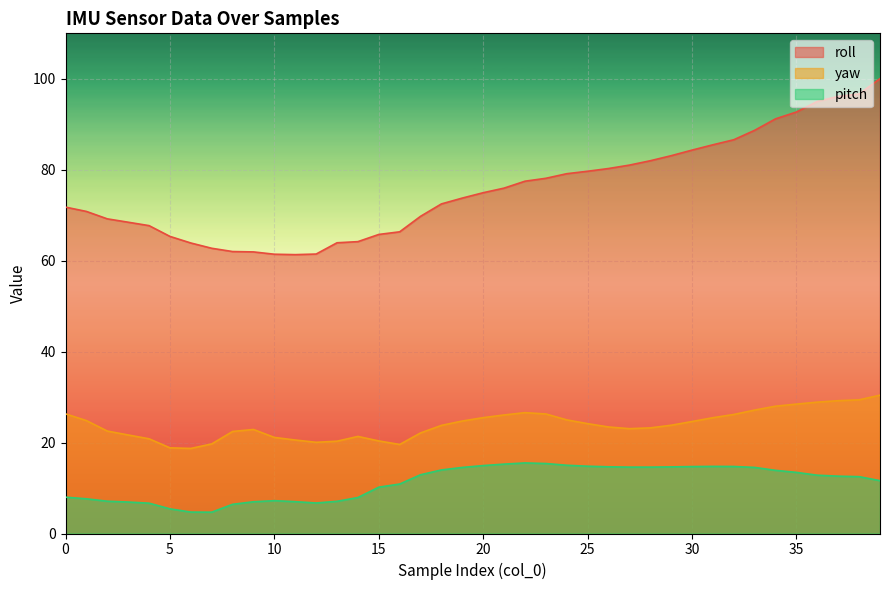

True or false: roll has a value of 70.8 at 1.

True